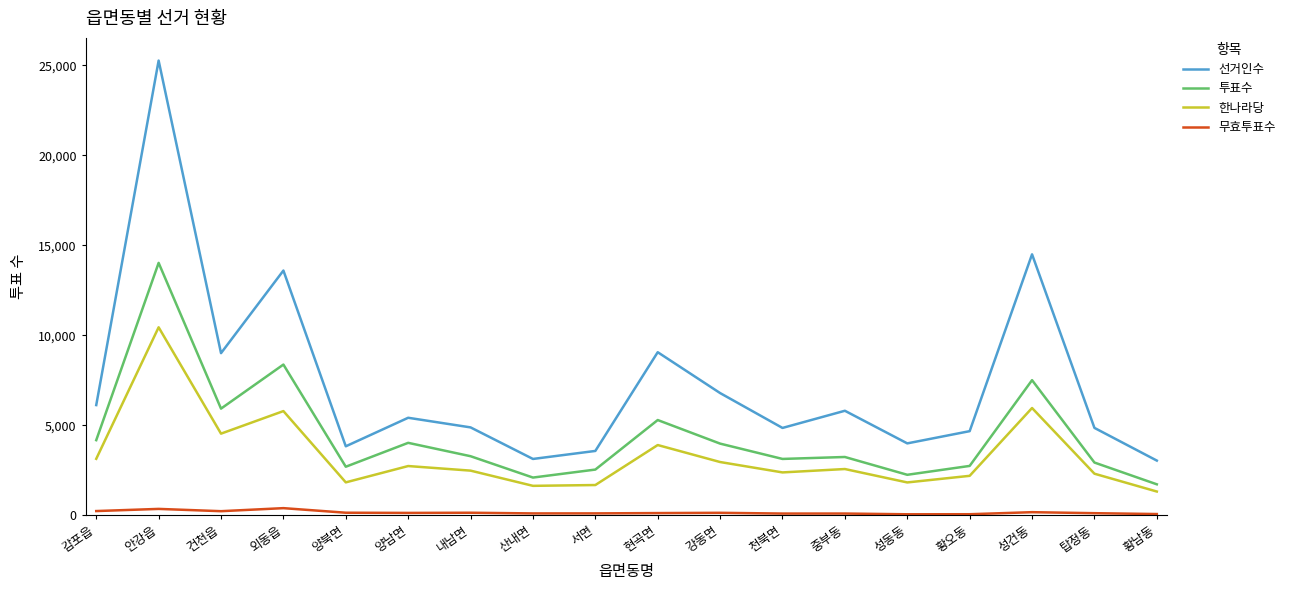

True or false: 투표수 has a value of 1597 at 서면.

False